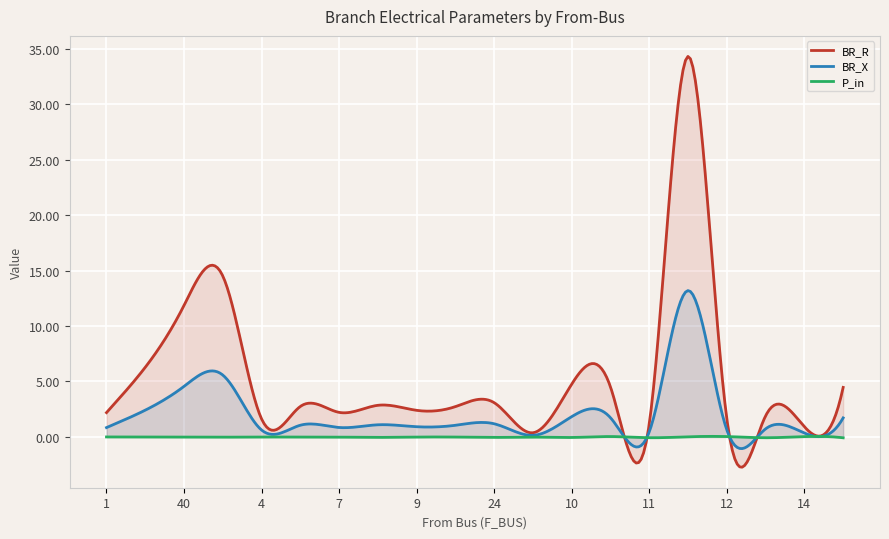

True or false: P_in and BR_R intersect in this chart.

True